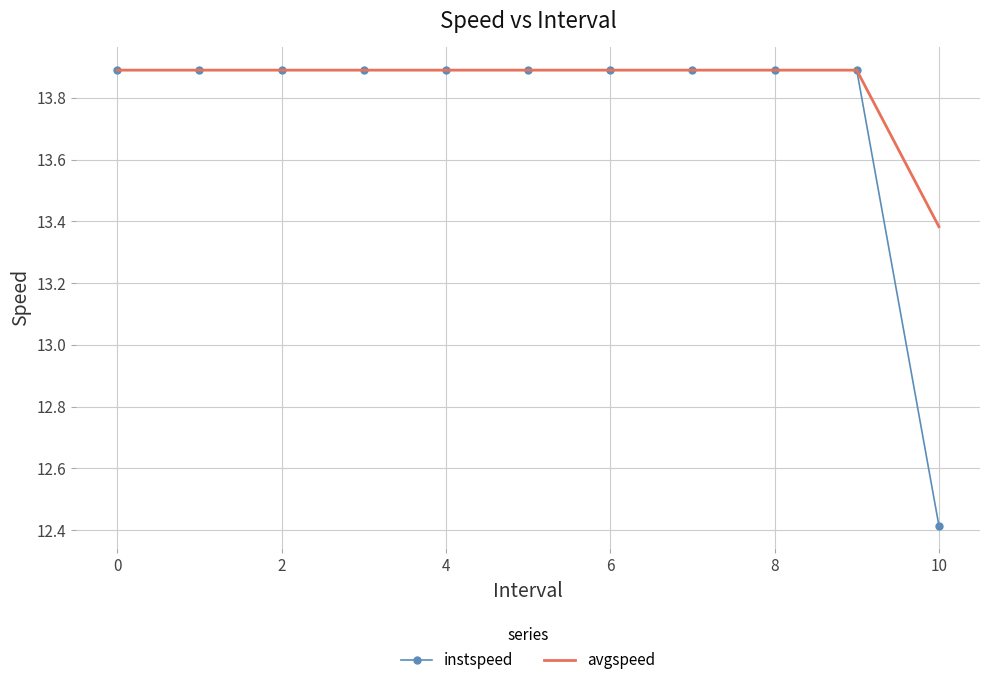

Which series has the widest spread of values?

instspeed